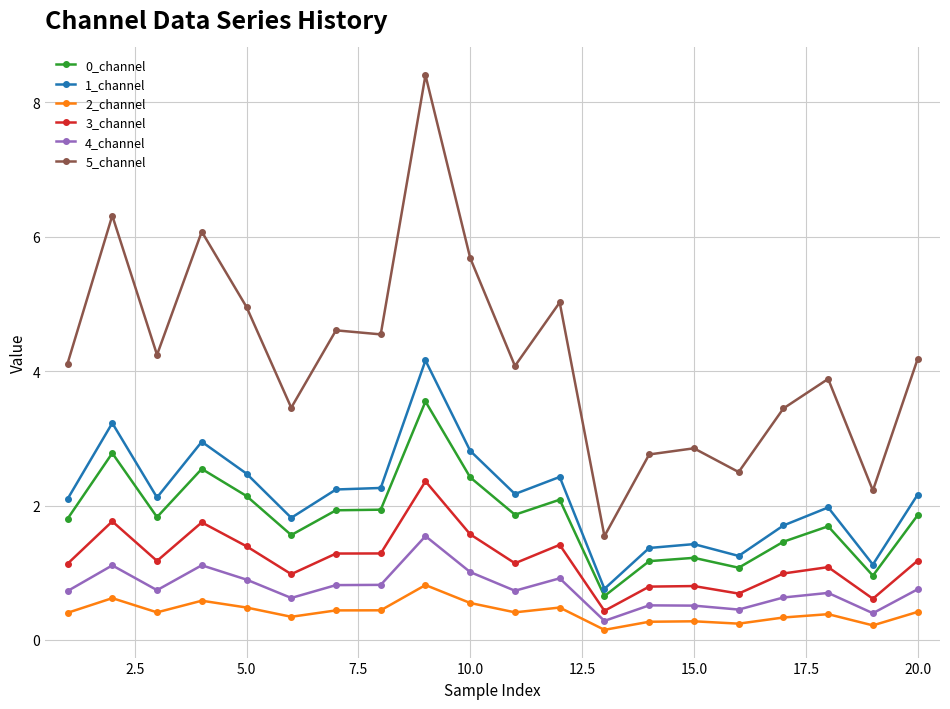

What is the maximum value for 3_channel?

2.4